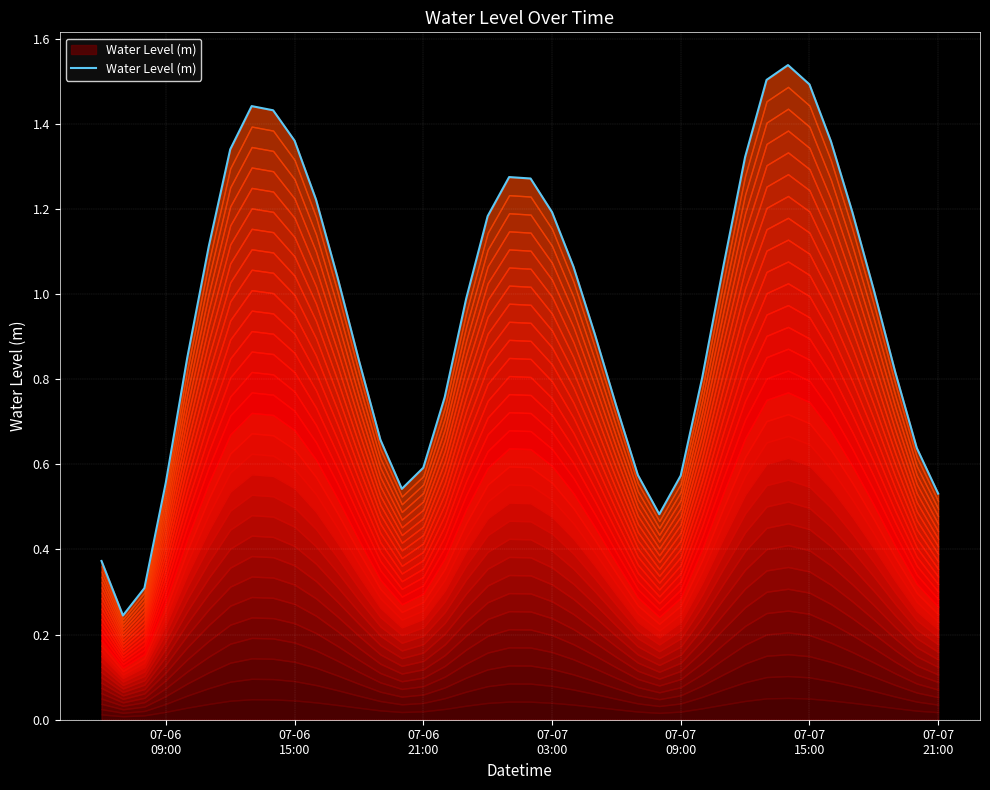

True or false: the data shows 2.0 at 07-07 15:00.

False